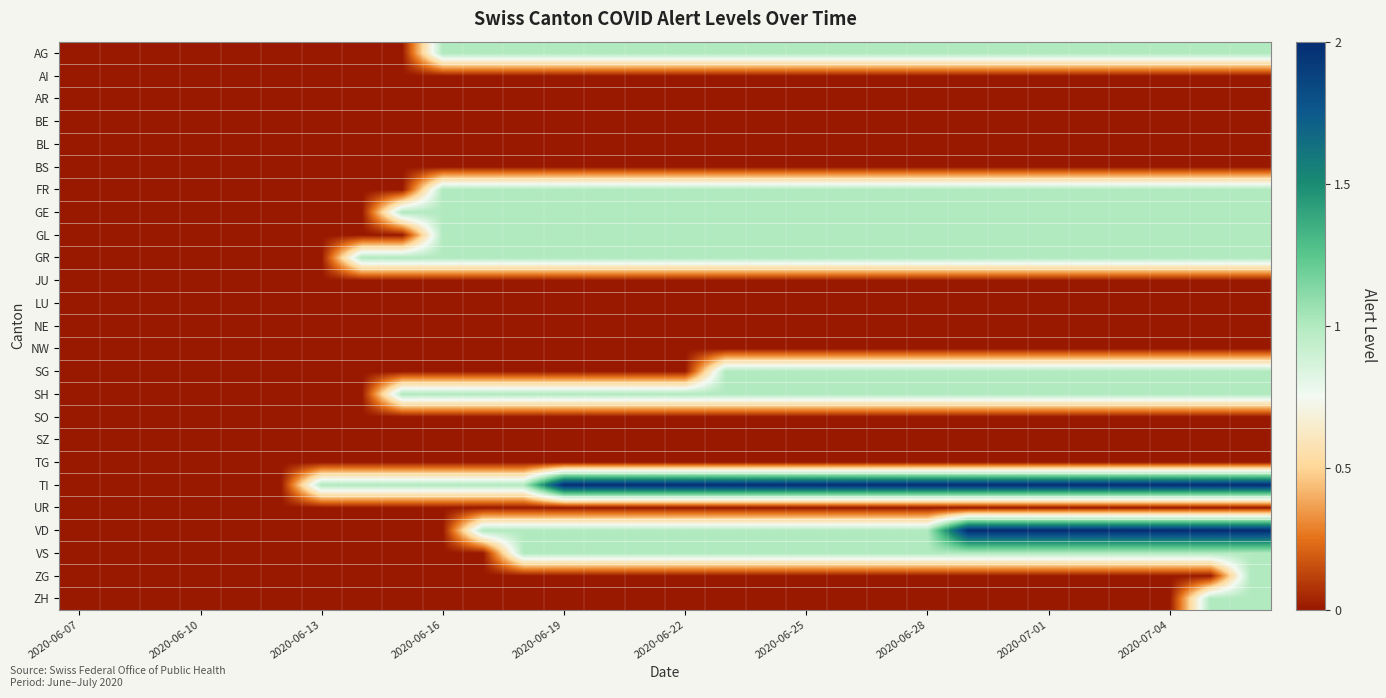

Which series has the largest range (max minus min)?

TI